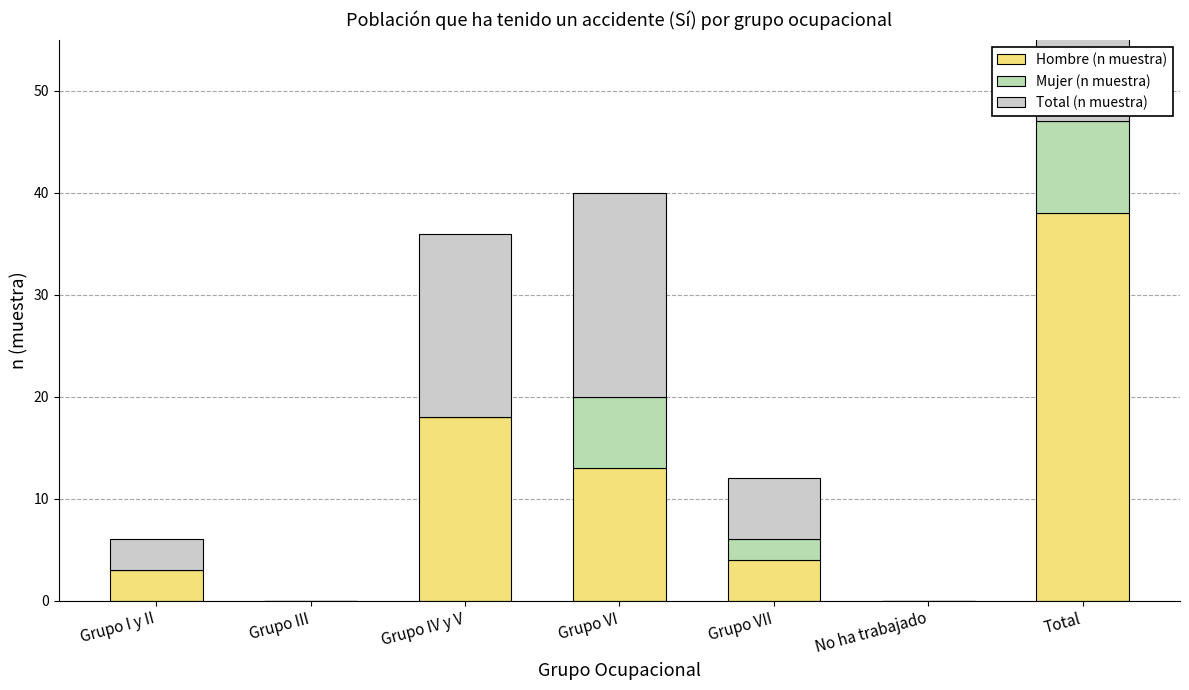

List the series in order of their peak value, lowest first.

Mujer (n muestra), Hombre (n muestra), Total (n muestra)